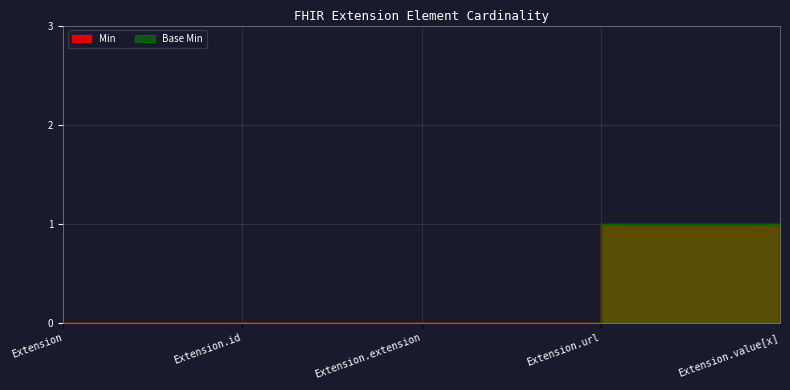

Which label corresponds to the smallest value in the chart?

Extension